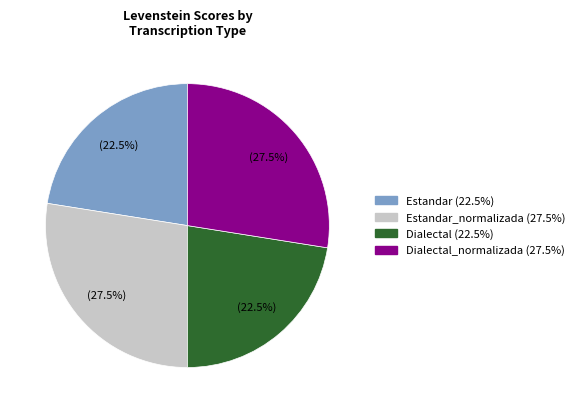

To the nearest percent, what is the average slice percentage?

25%